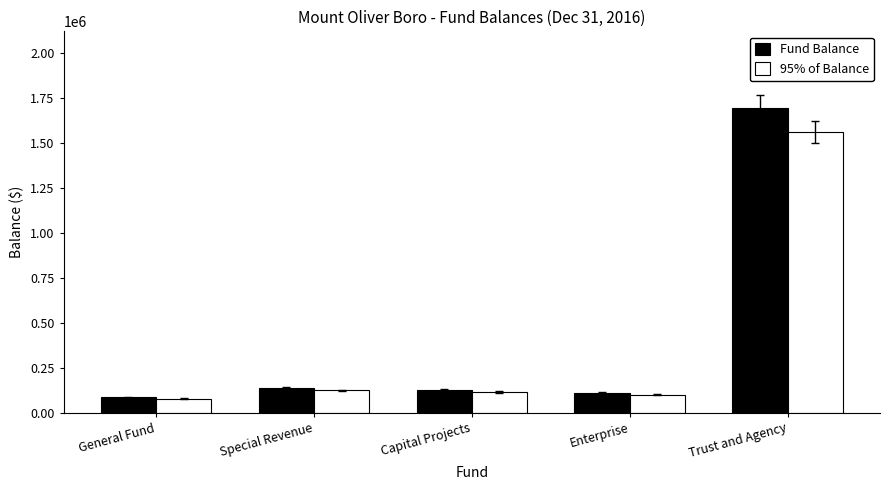

Which label corresponds to the smallest value in the chart?

General Fund